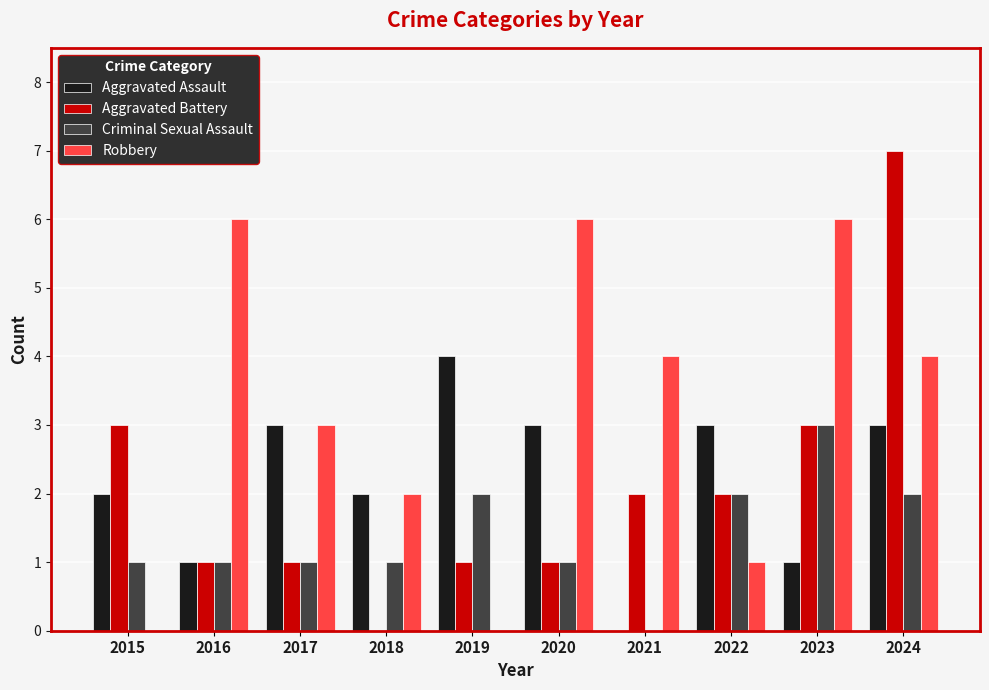

Count the Robbery values in the range 1 to 6.

8